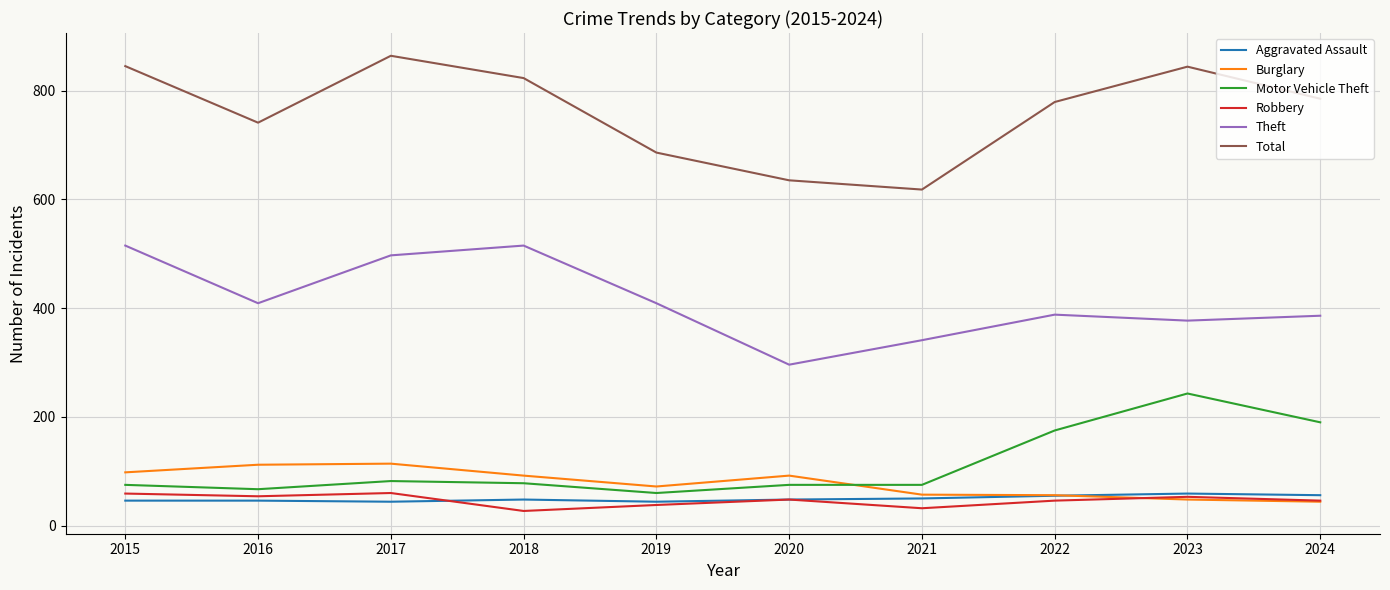

Which category has the highest value across all series?

2017